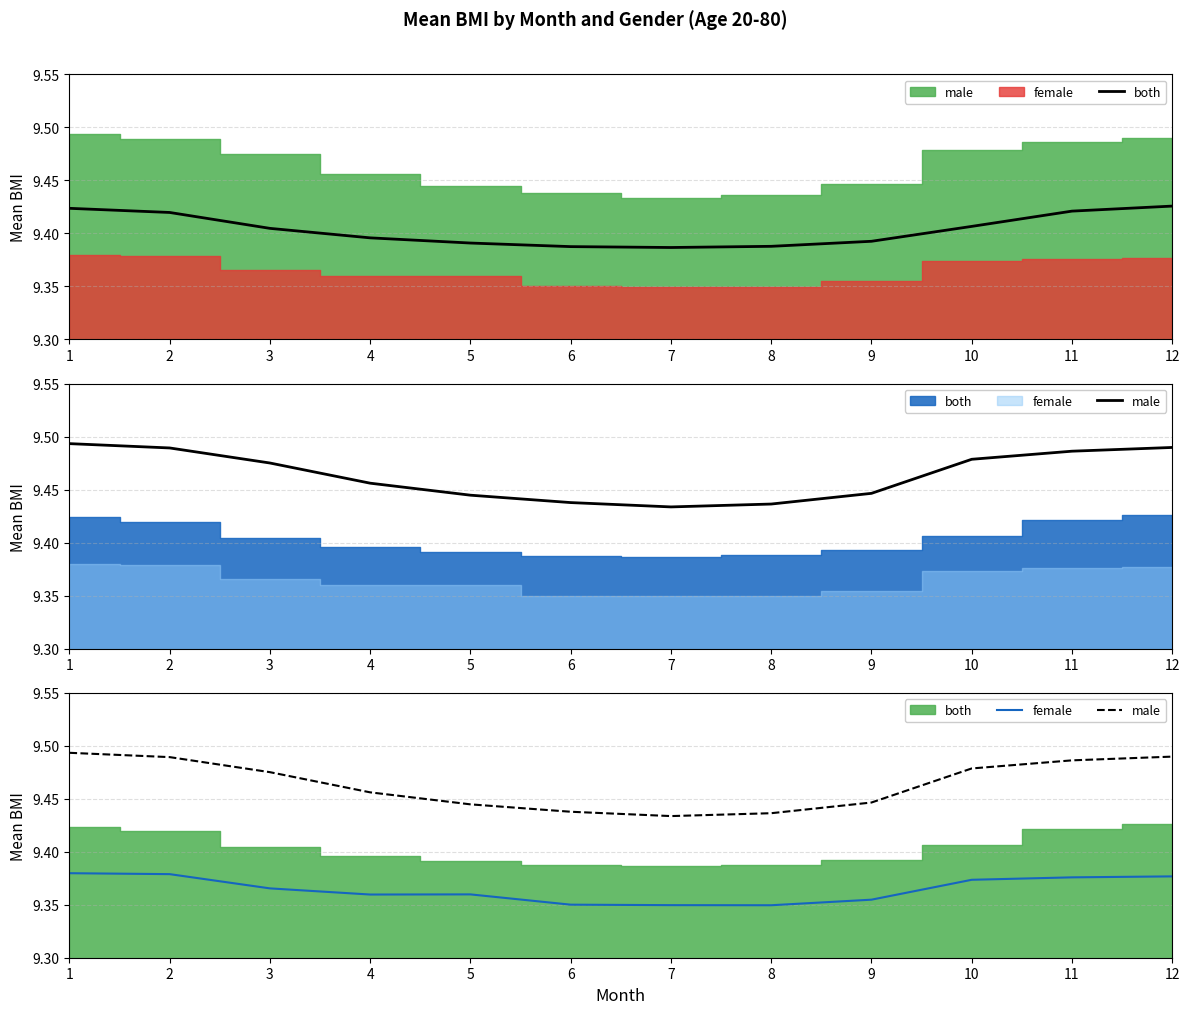

Reading left to right, transcribe all the data shown in this chart.

both: 9.4	9.4	9.4	9.4	9.4	9.4	9.4	9.4	9.4	9.4	9.4	9.4
male: 9.5	9.5	9.5	9.5	9.4	9.4	9.4	9.4	9.4	9.5	9.5	9.5
female: 9.4	9.4	9.4	9.4	9.4	9.4	9.3	9.3	9.4	9.4	9.4	9.4